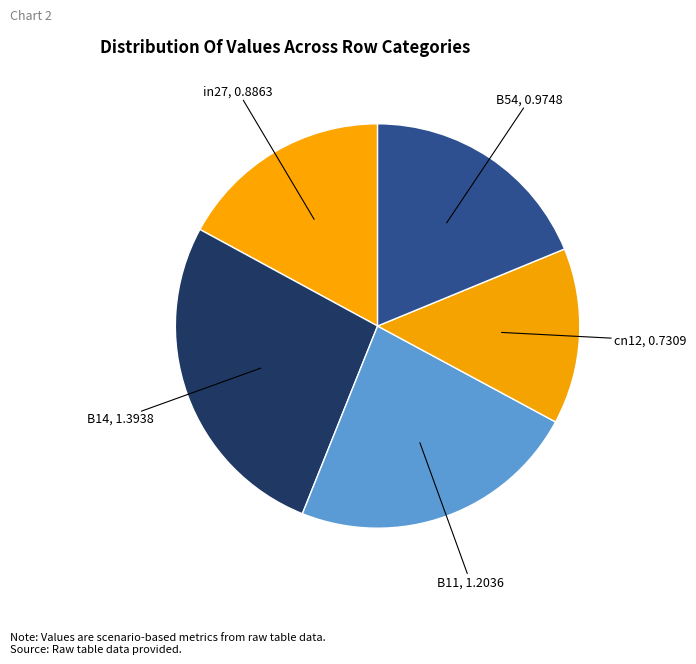

Count the number of slices in the pie.

5